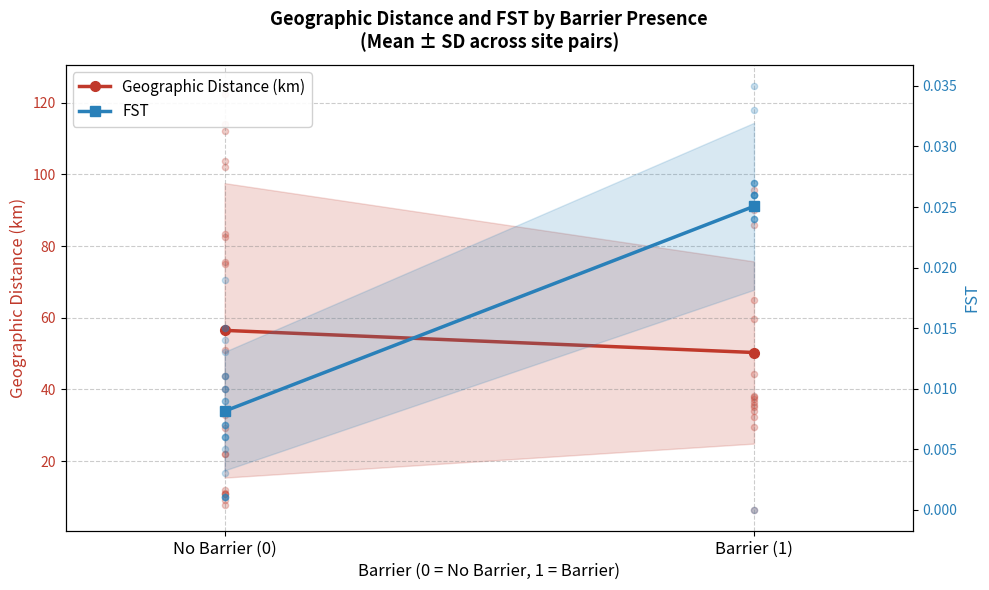

Which series has the largest total across all categories?

Geographic Distance (km)